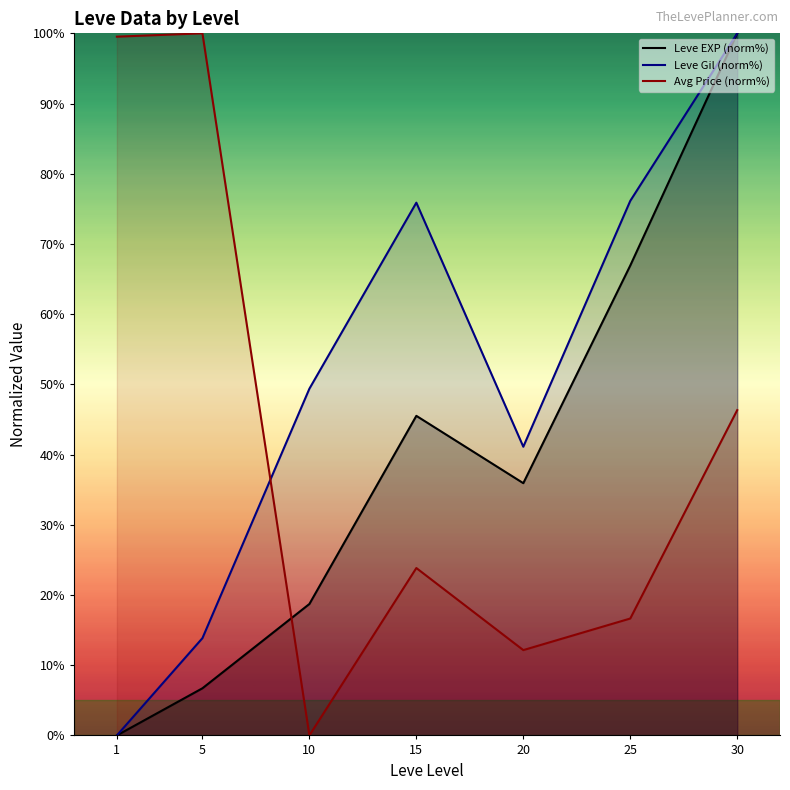

Reading right to left, extract all data points from this chart.

Leve EXP (norm%): 100.0	66.9	35.9	45.5	18.7	6.7	0.0
Leve Gil (norm%): 100.0	76.1	41.1	75.9	49.4	13.9	0.0
Avg Price (norm%): 46.3	16.6	12.2	23.8	0.0	100.0	99.5